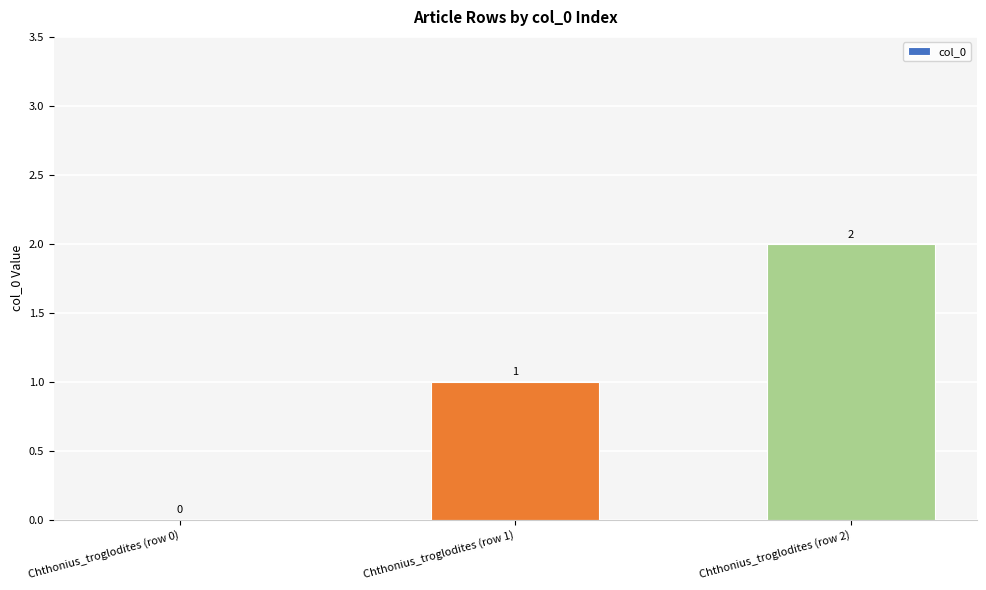

What is the change in value from Chthonius_troglodites (row 1) to Chthonius_troglodites (row 2)?

+1